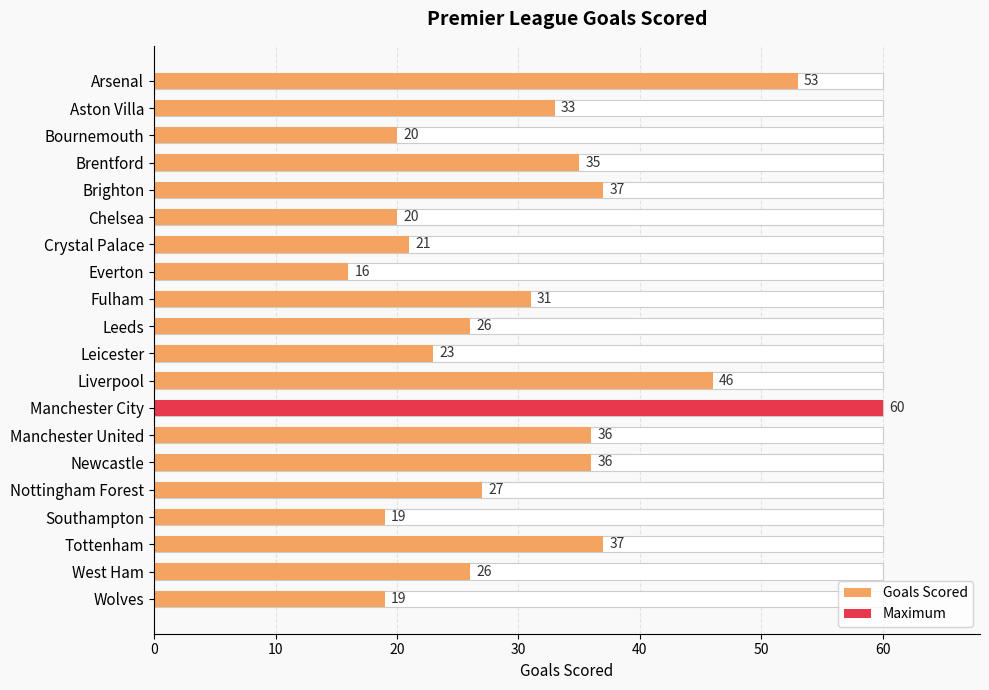

How many data points are less than 31?

10